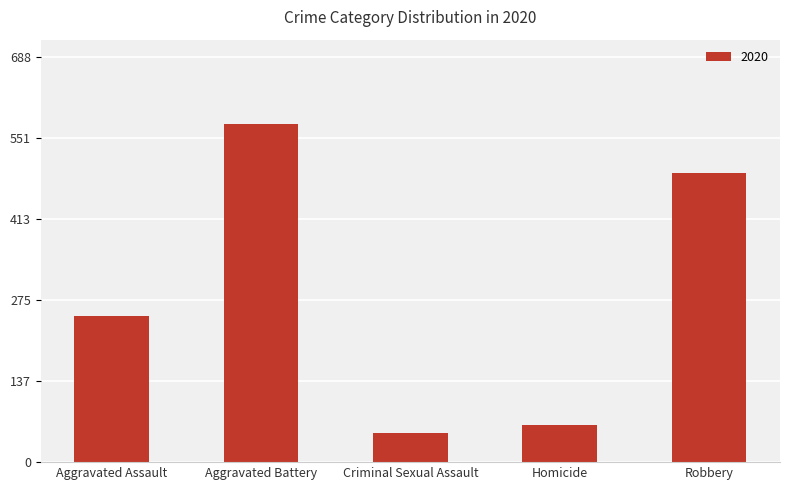

Does the chart contain stacked bars?

No